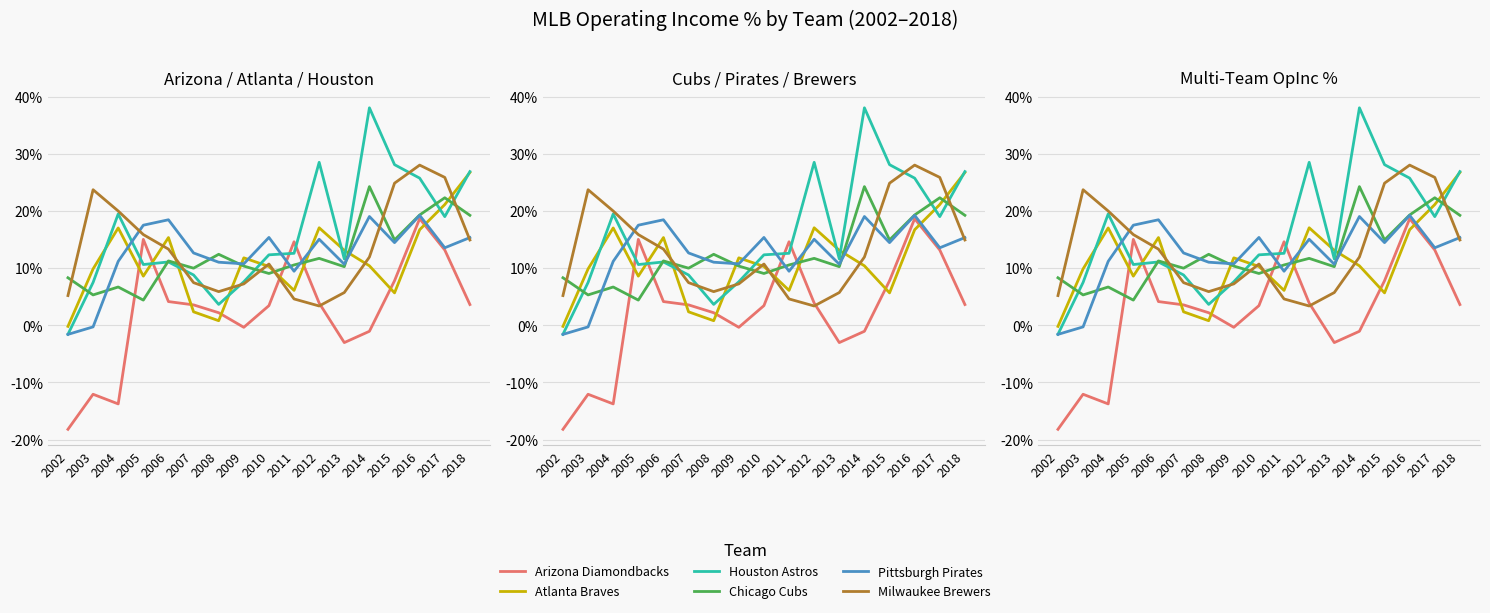

At which category is the sum across all series the highest?

2016